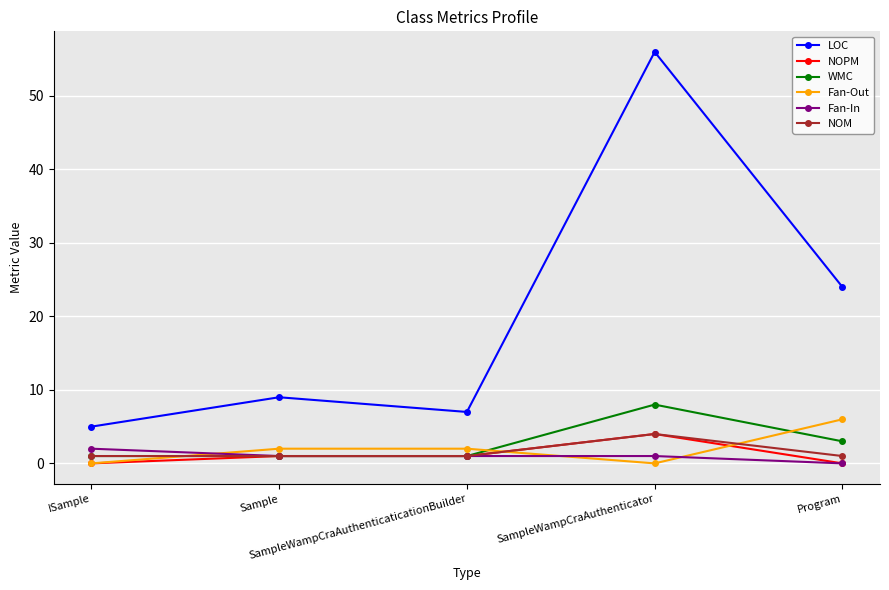

What is the sum of the Fan-In values at ISample and Sample?

3